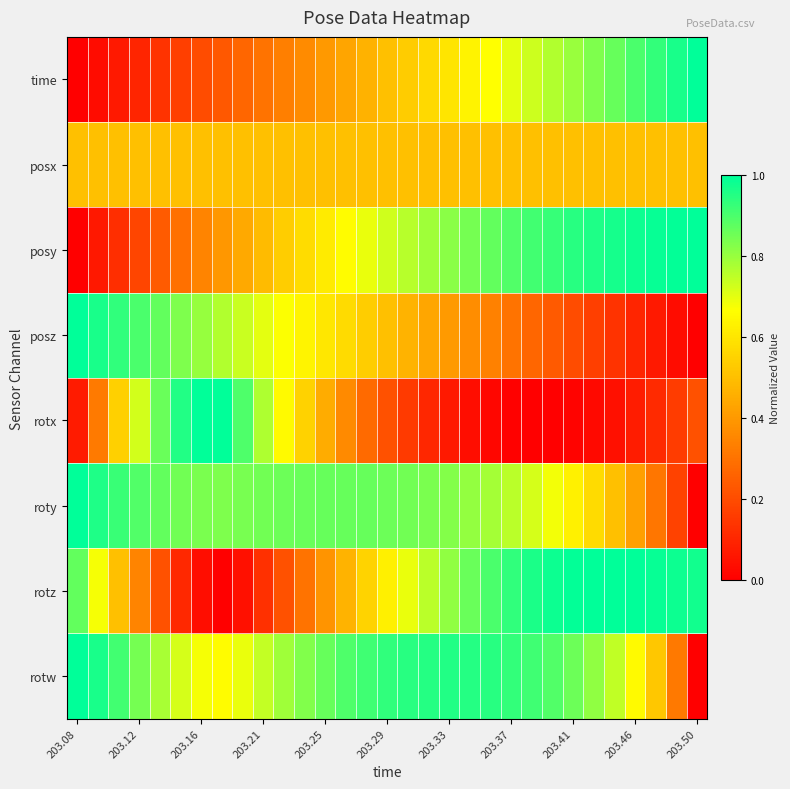

Rank the series by their maximum value, from highest to lowest.

time, posy, posz, rotx, roty, rotz, rotw, posx